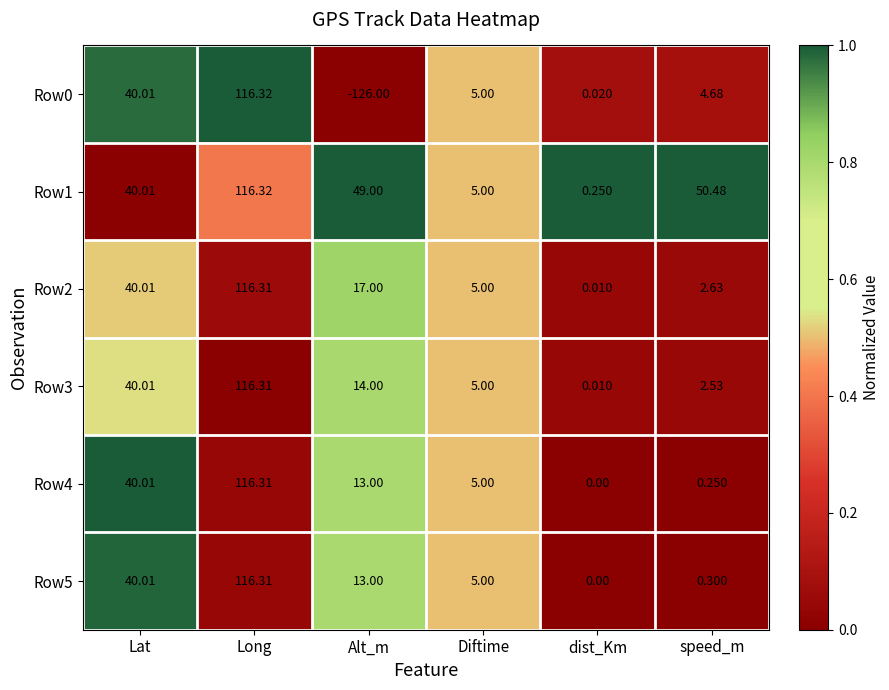

At which label does Row0 first exceed 5?

Lat